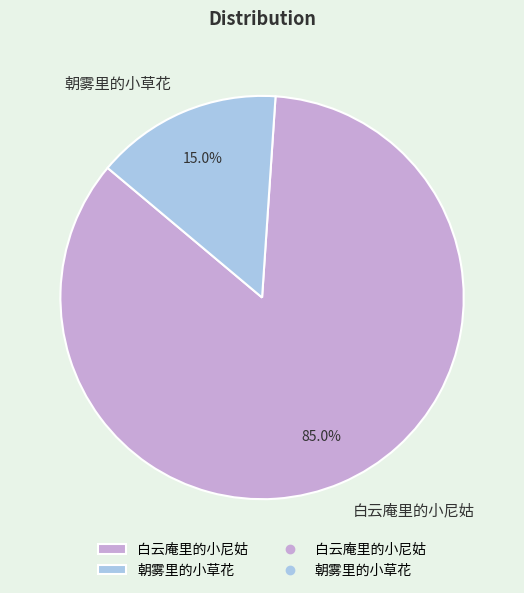

Does 朝雾里的小草花 represent more than half of the total?

No